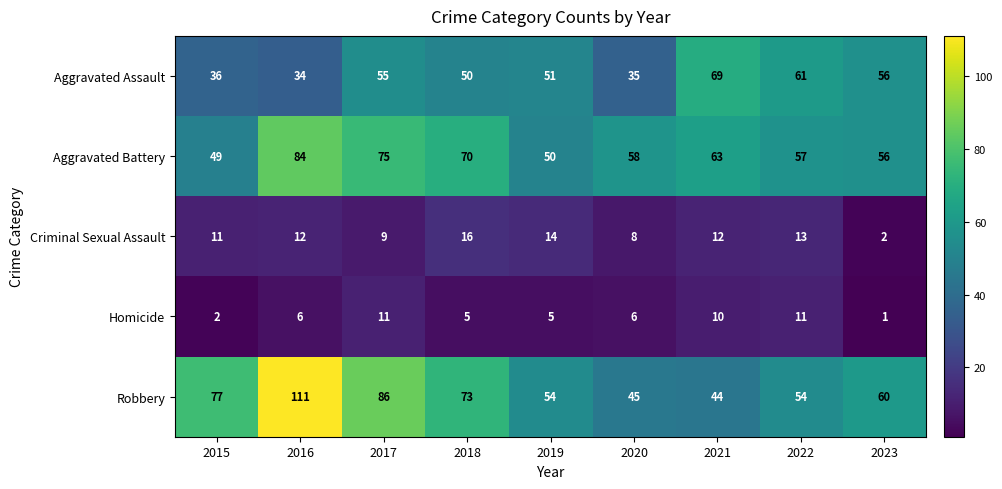

What is the maximum value shown in the chart?

111